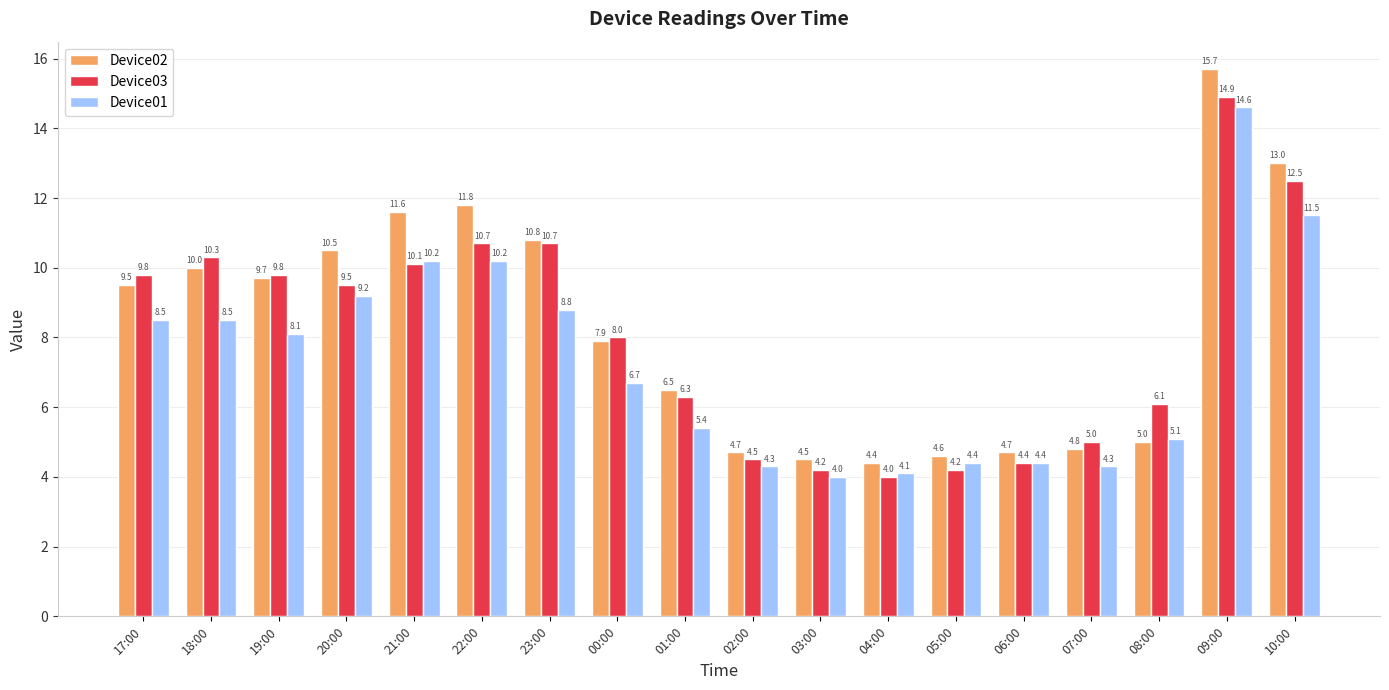

What position from the right is 03:00?

8